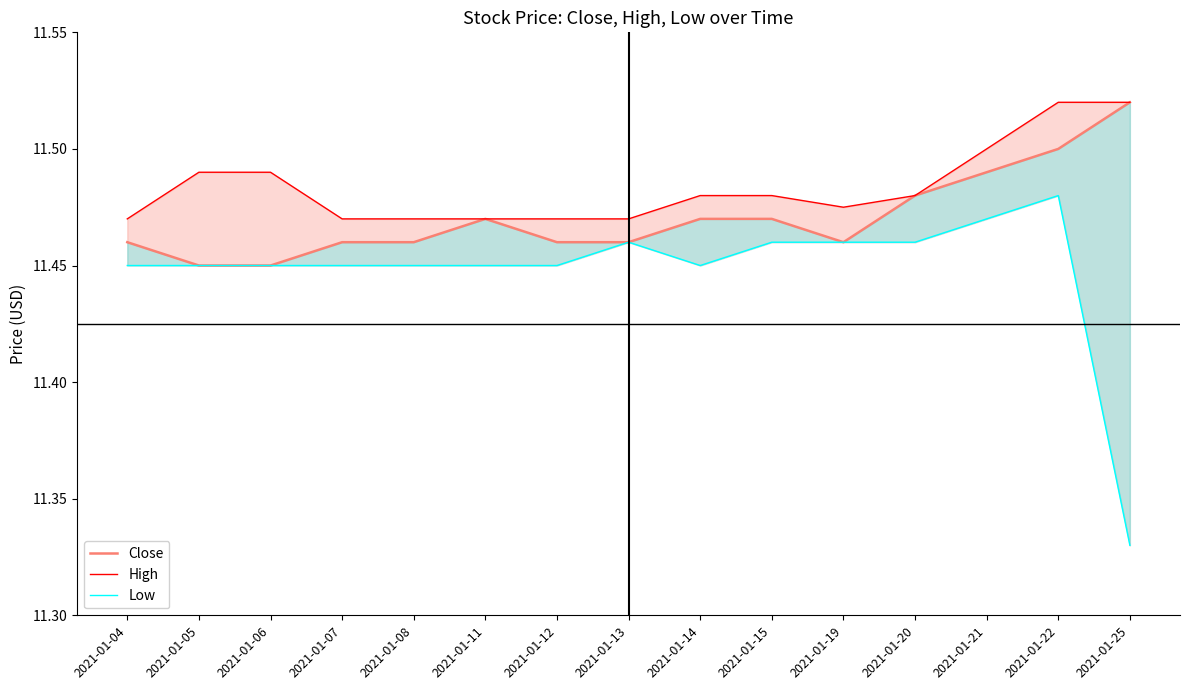

Reading left to right, list all the values displayed in this chart.

Close: 2021-01-04=11.5	2021-01-05=11.4	2021-01-06=11.4	2021-01-07=11.5	2021-01-08=11.5	2021-01-11=11.5	2021-01-12=11.5	2021-01-13=11.5	2021-01-14=11.5	2021-01-15=11.5	2021-01-19=11.5	2021-01-20=11.5	2021-01-21=11.5	2021-01-22=11.5	2021-01-25=11.5
High: 2021-01-04=11.5	2021-01-05=11.5	2021-01-06=11.5	2021-01-07=11.5	2021-01-08=11.5	2021-01-11=11.5	2021-01-12=11.5	2021-01-13=11.5	2021-01-14=11.5	2021-01-15=11.5	2021-01-19=11.5	2021-01-20=11.5	2021-01-21=11.5	2021-01-22=11.5	2021-01-25=11.5
Low: 2021-01-04=11.4	2021-01-05=11.4	2021-01-06=11.4	2021-01-07=11.4	2021-01-08=11.4	2021-01-11=11.4	2021-01-12=11.4	2021-01-13=11.5	2021-01-14=11.4	2021-01-15=11.5	2021-01-19=11.5	2021-01-20=11.5	2021-01-21=11.5	2021-01-22=11.5	2021-01-25=11.3